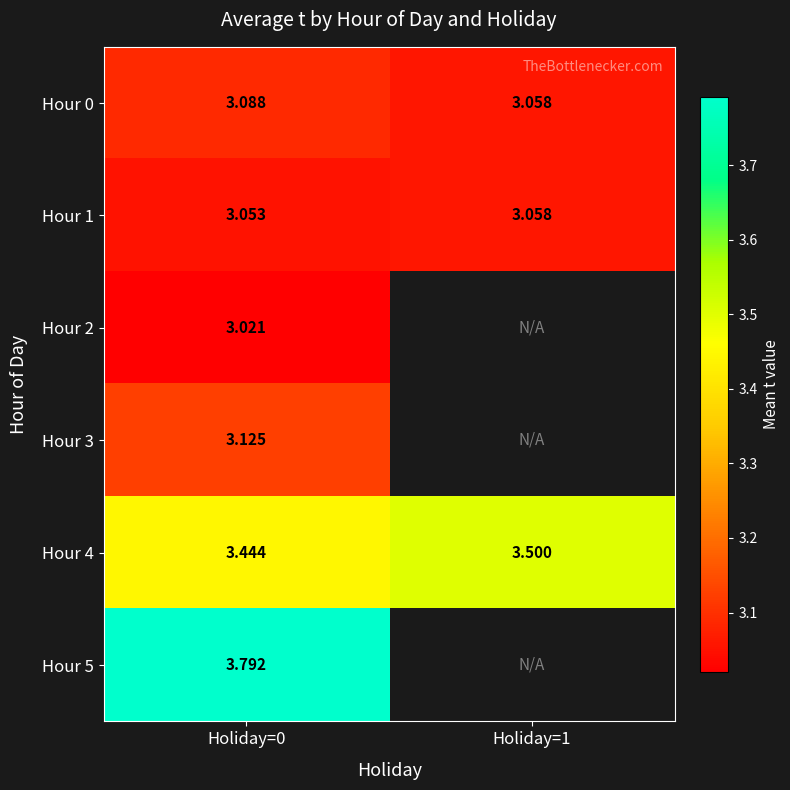

At which category is the sum across all series the highest?

Holiday=0